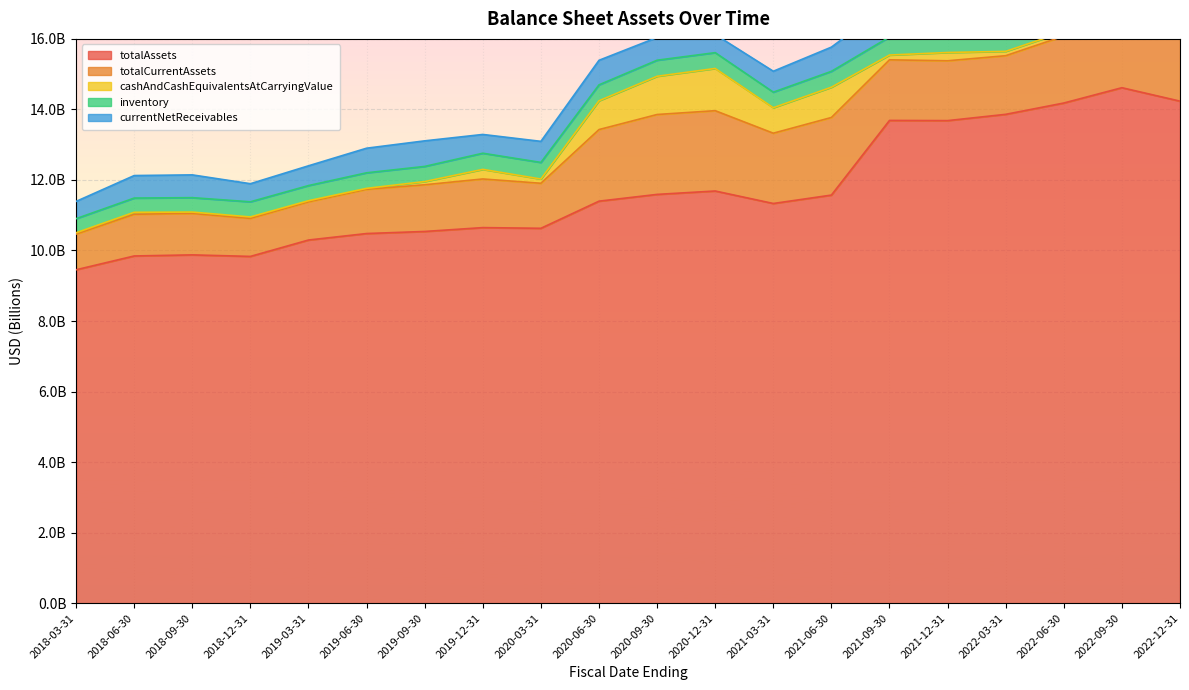

Is it true that currentNetReceivables equals 489436000 at 2018-03-31?

True